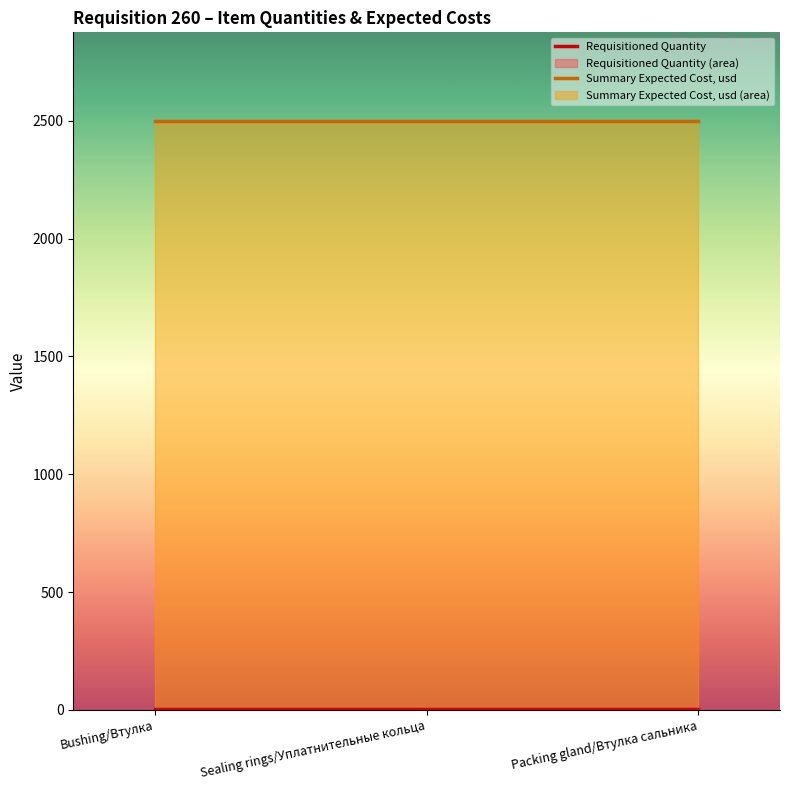

Reading right to left, extract all data points from this chart.

Requisitioned Quantity: Packing gland/Втулка сальника=5	Sealing rings/Уплатнительные кольца=5	Bushing/Втулка=5
Summary Expected Cost, usd: Packing gland/Втулка сальника=2500	Sealing rings/Уплатнительные кольца=2500	Bushing/Втулка=2500